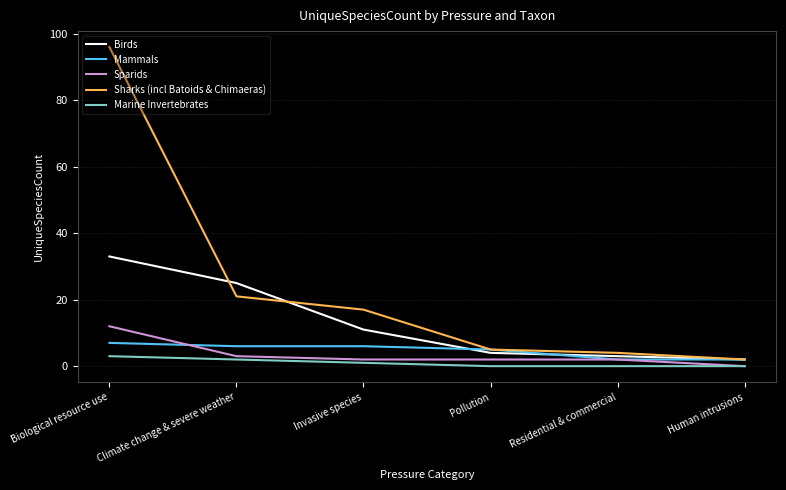

How many distinct data groups are displayed?

5